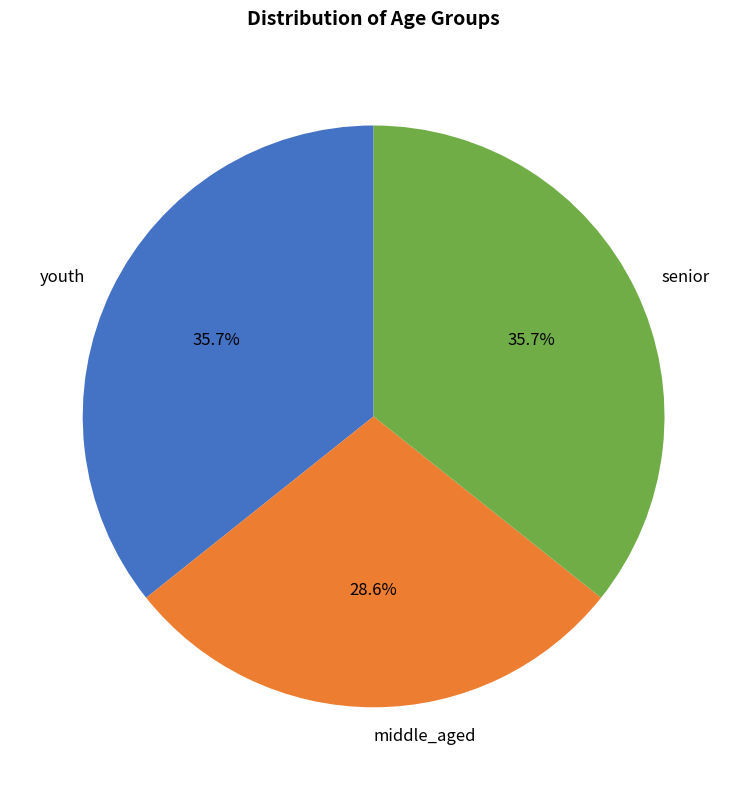

Count the number of slices in the pie.

3